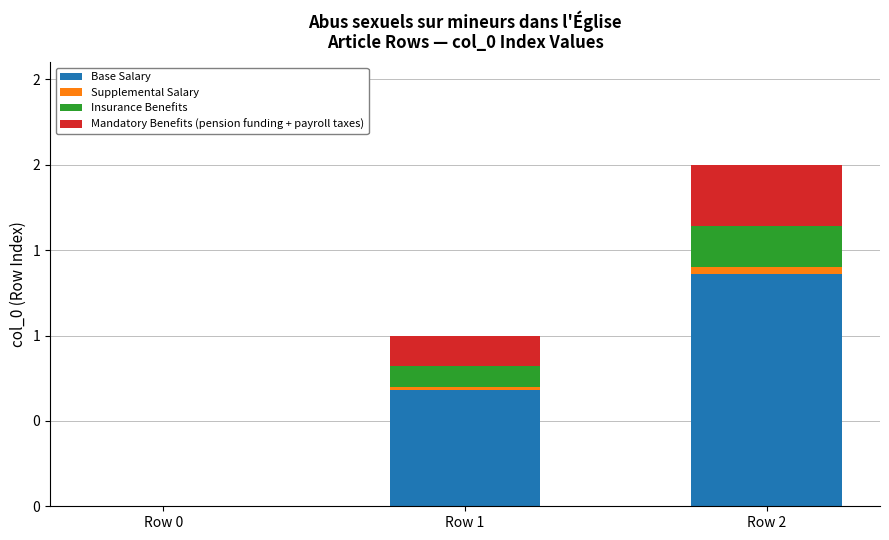

Which series has the largest total across all categories?

Base Salary